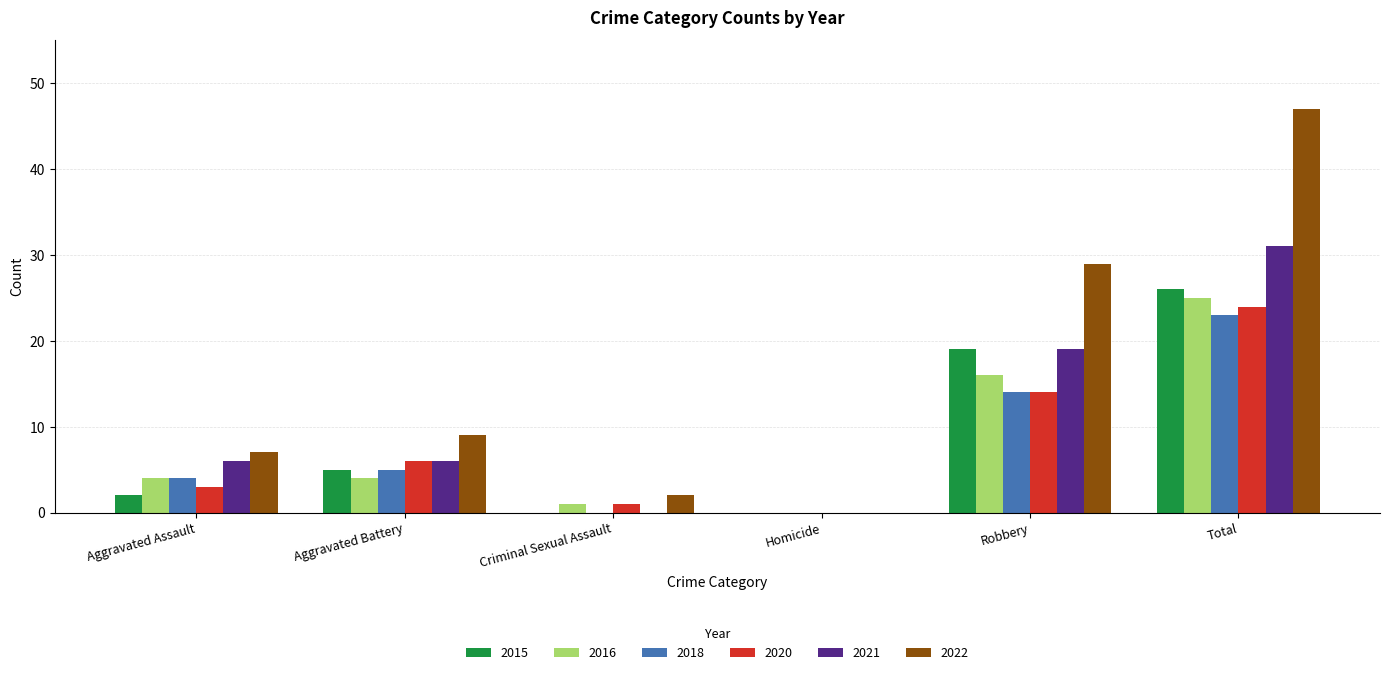

What are all the series names shown in the legend?

2015, 2016, 2018, 2020, 2021, 2022